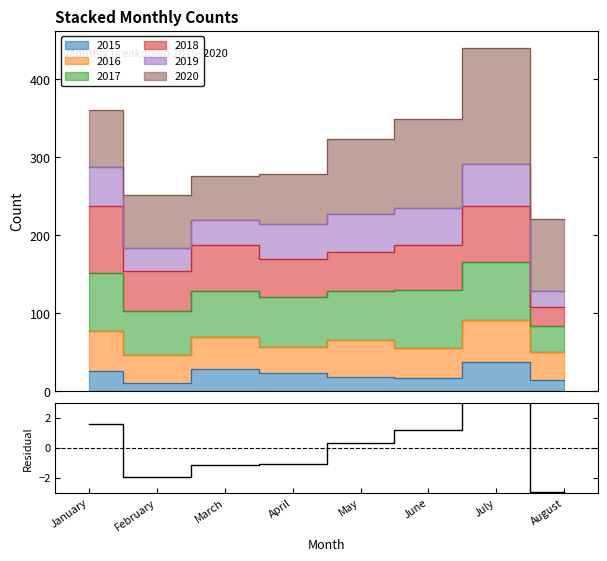

List the labels in order of value, smallest first.

August, February, March, April, May, June, January, July